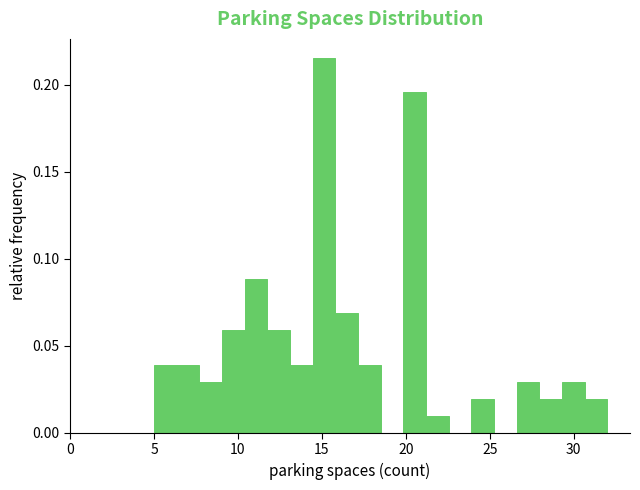

Read against the x-axis, roughly where is the centre of the tallest bar?

15.0